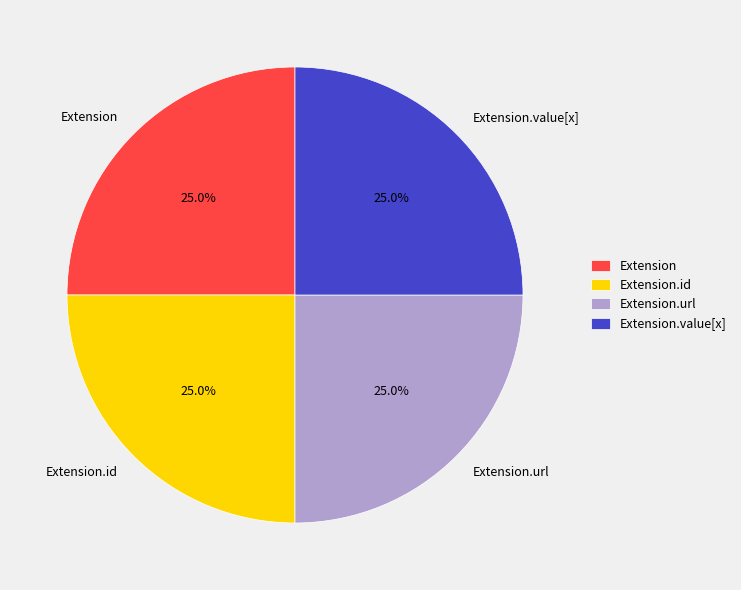

Count the number of slices in the pie.

4